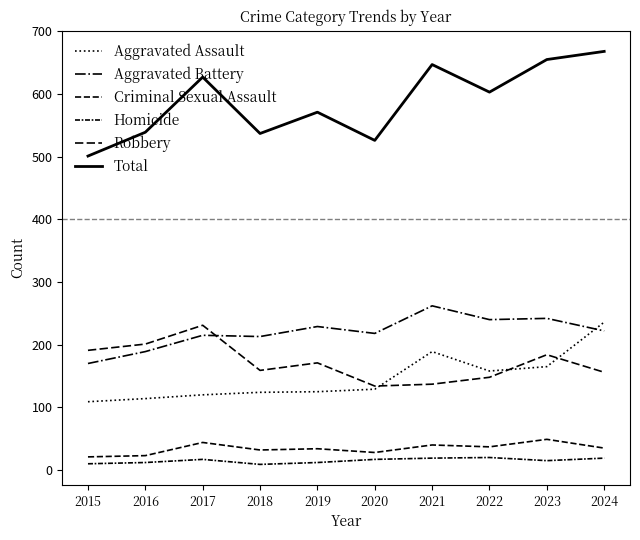

Where does the Robbery series first go above 171?

2015